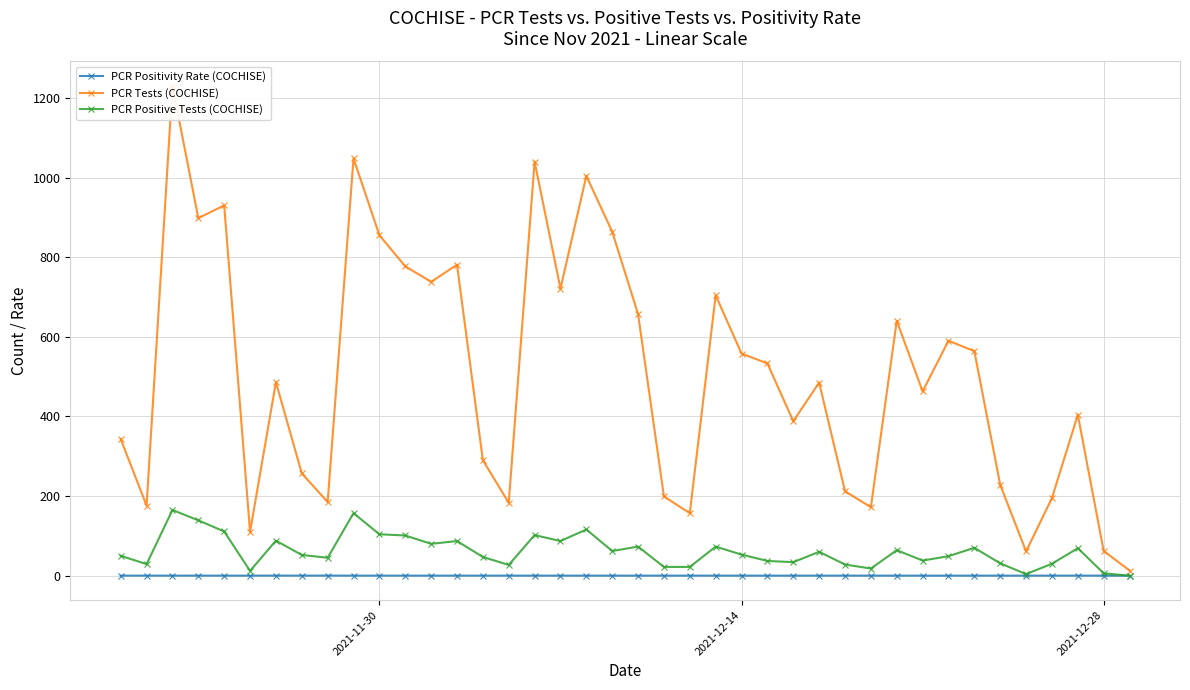

Which series has the largest total across all categories?

PCR Tests (COCHISE)